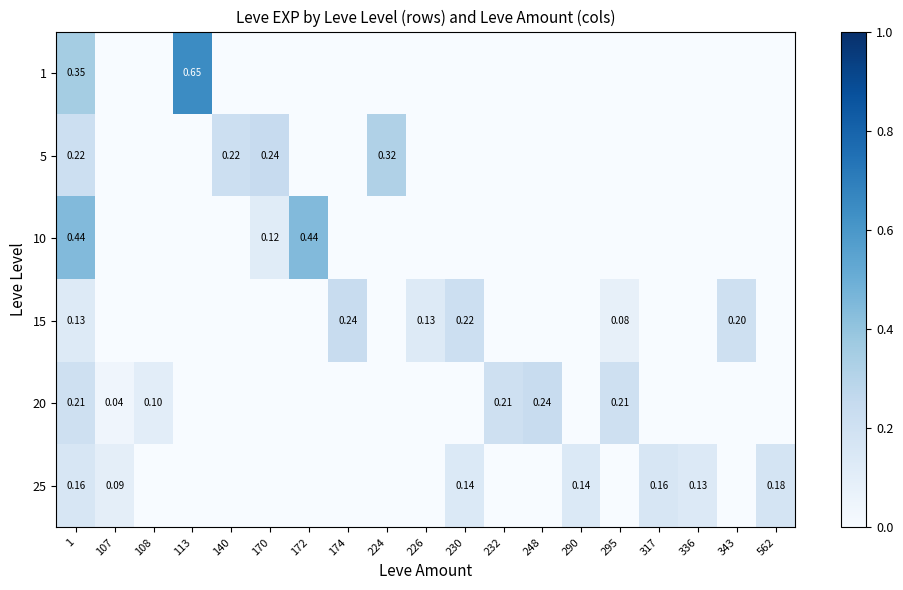

The value of 1 at 224 is 0.3. True or false?

False